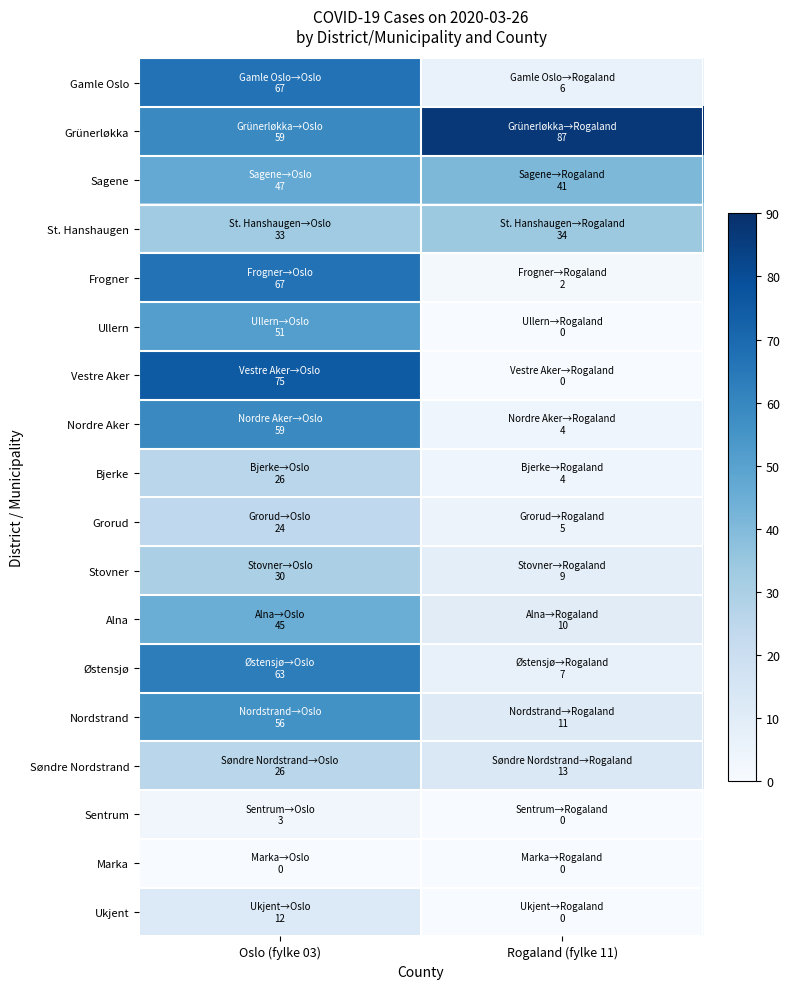

Reading left to right, what are all the values shown in this chart?

Gamle Oslo: Oslo (fylke 03)=67	Rogaland (fylke 11)=6
Grünerløkka: Oslo (fylke 03)=59	Rogaland (fylke 11)=87
Sagene: Oslo (fylke 03)=47	Rogaland (fylke 11)=41
St. Hanshaugen: Oslo (fylke 03)=33	Rogaland (fylke 11)=34
Frogner: Oslo (fylke 03)=67	Rogaland (fylke 11)=2
Ullern: Oslo (fylke 03)=51	Rogaland (fylke 11)=0
Vestre Aker: Oslo (fylke 03)=75	Rogaland (fylke 11)=0
Nordre Aker: Oslo (fylke 03)=59	Rogaland (fylke 11)=4
Bjerke: Oslo (fylke 03)=26	Rogaland (fylke 11)=4
Grorud: Oslo (fylke 03)=24	Rogaland (fylke 11)=5
Stovner: Oslo (fylke 03)=30	Rogaland (fylke 11)=9
Alna: Oslo (fylke 03)=45	Rogaland (fylke 11)=10
Østensjø: Oslo (fylke 03)=63	Rogaland (fylke 11)=7
Nordstrand: Oslo (fylke 03)=56	Rogaland (fylke 11)=11
Søndre Nordstrand: Oslo (fylke 03)=26	Rogaland (fylke 11)=13
Sentrum: Oslo (fylke 03)=3	Rogaland (fylke 11)=0
Marka: Oslo (fylke 03)=0	Rogaland (fylke 11)=0
Ukjent: Oslo (fylke 03)=12	Rogaland (fylke 11)=0